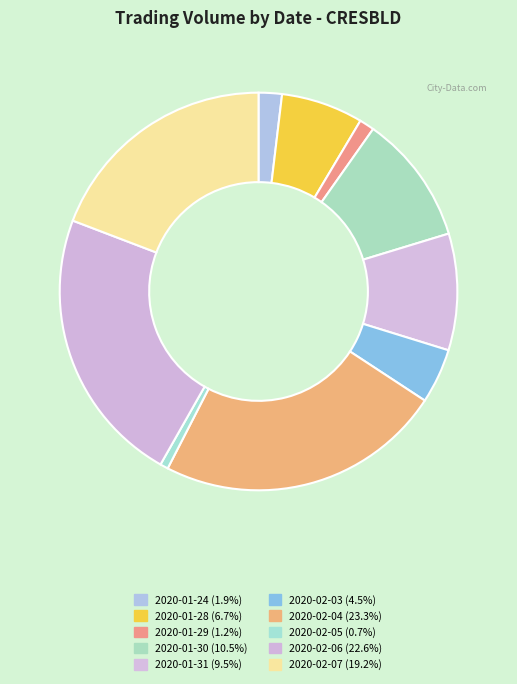

To the nearest percent, what is the combined percentage of 2020-02-07 and 2020-01-31?

29%